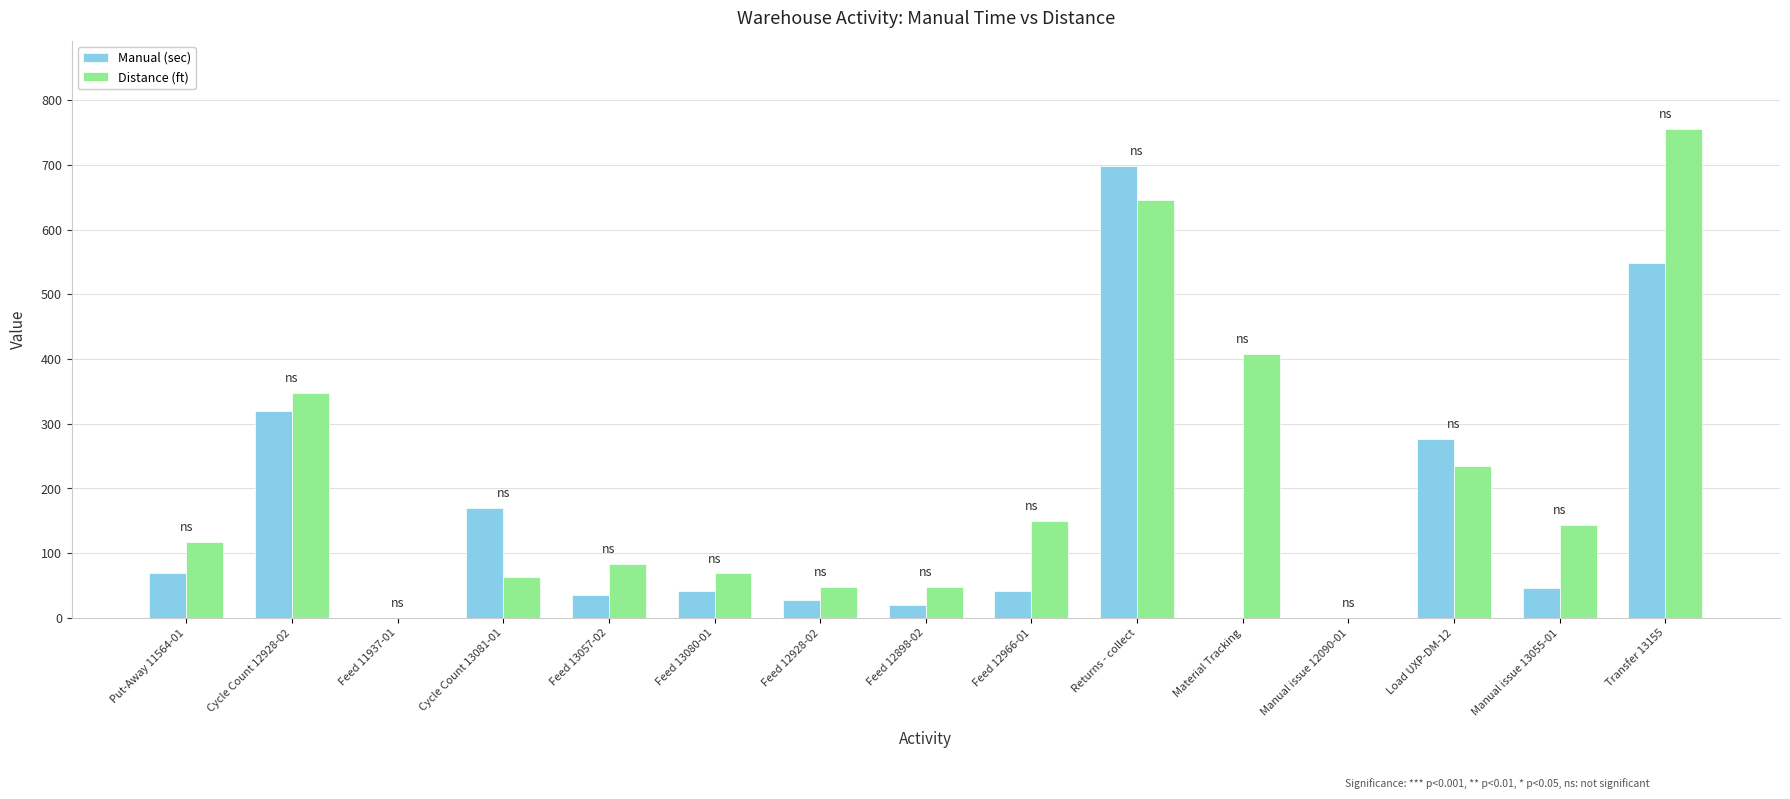

Which series changed the most between Material Tracking and Manual issue 12090-01?

Distance (ft)